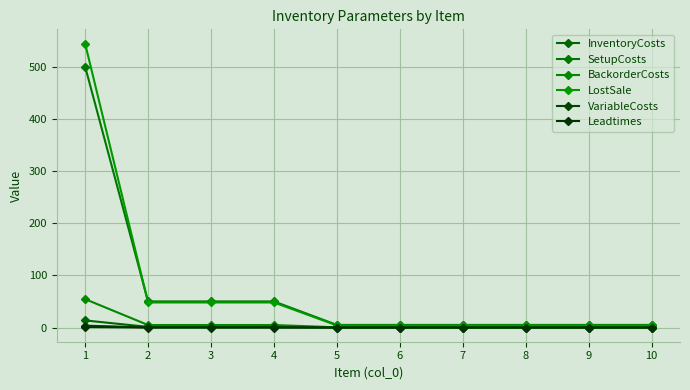

Between 10 and 4, which is larger?

4